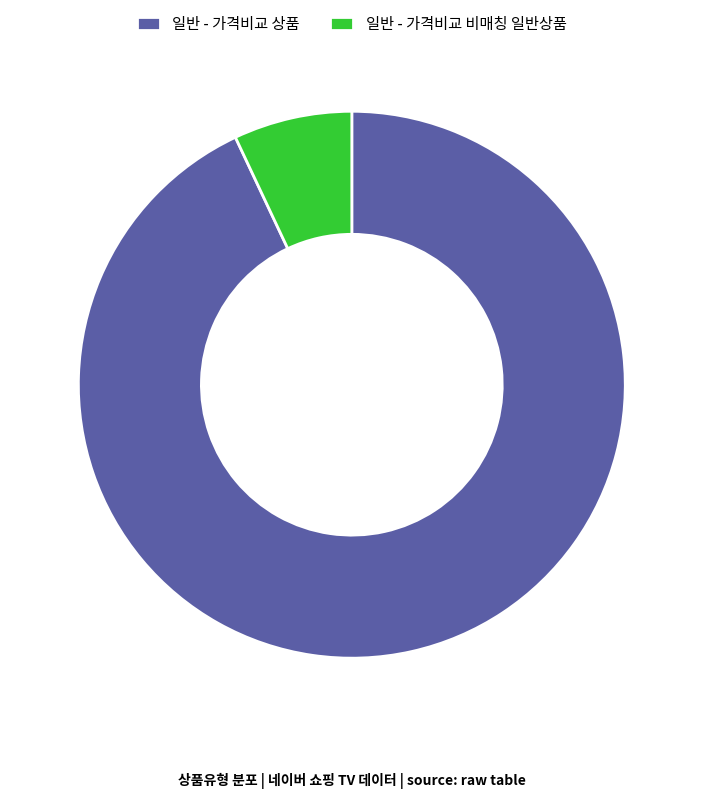

Which category has the biggest portion of the pie?

일반 - 가격비교 상품